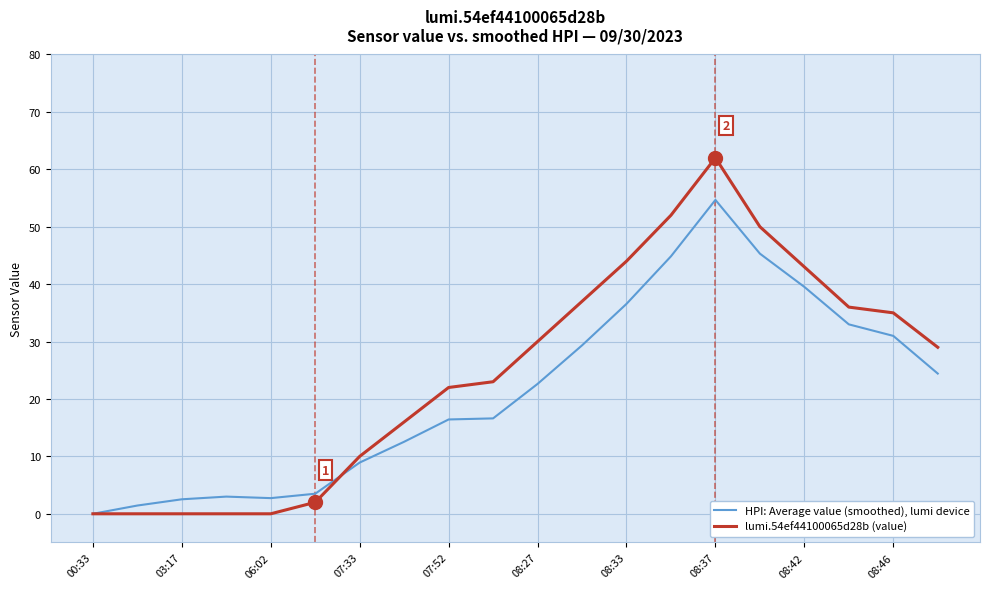

Which series has the largest range (max minus min)?

lumi.54ef44100065d28b (value)